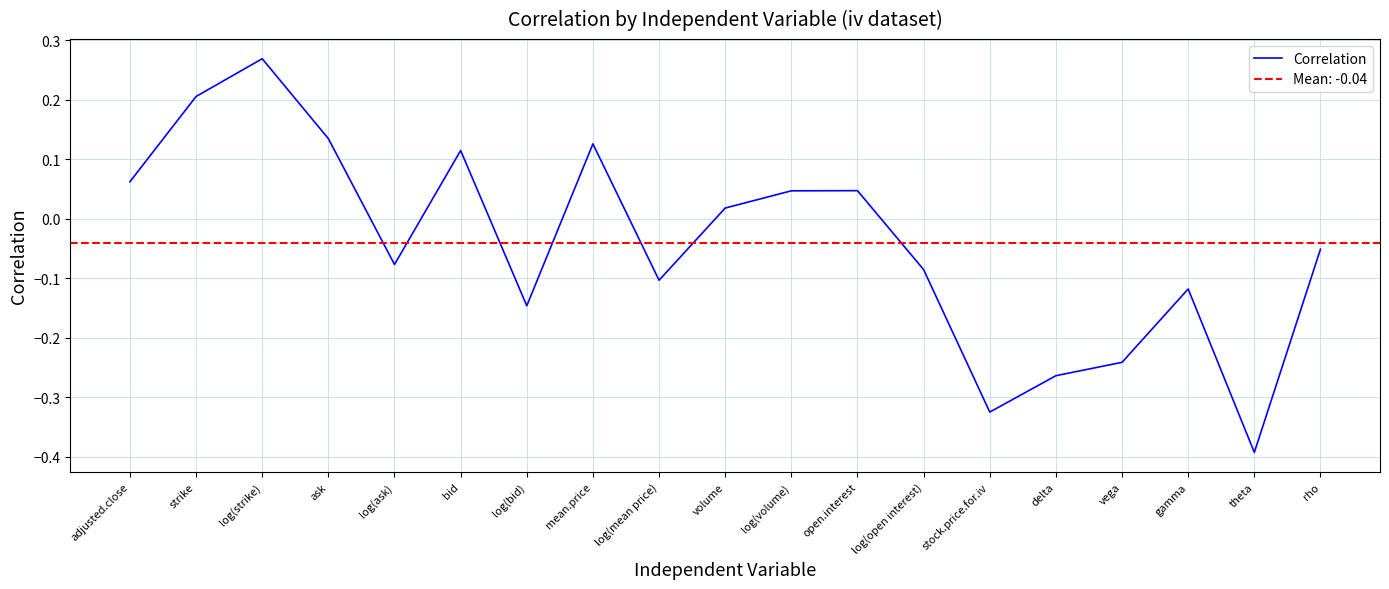

True or false: the data has more than 2 interior local peaks.

True